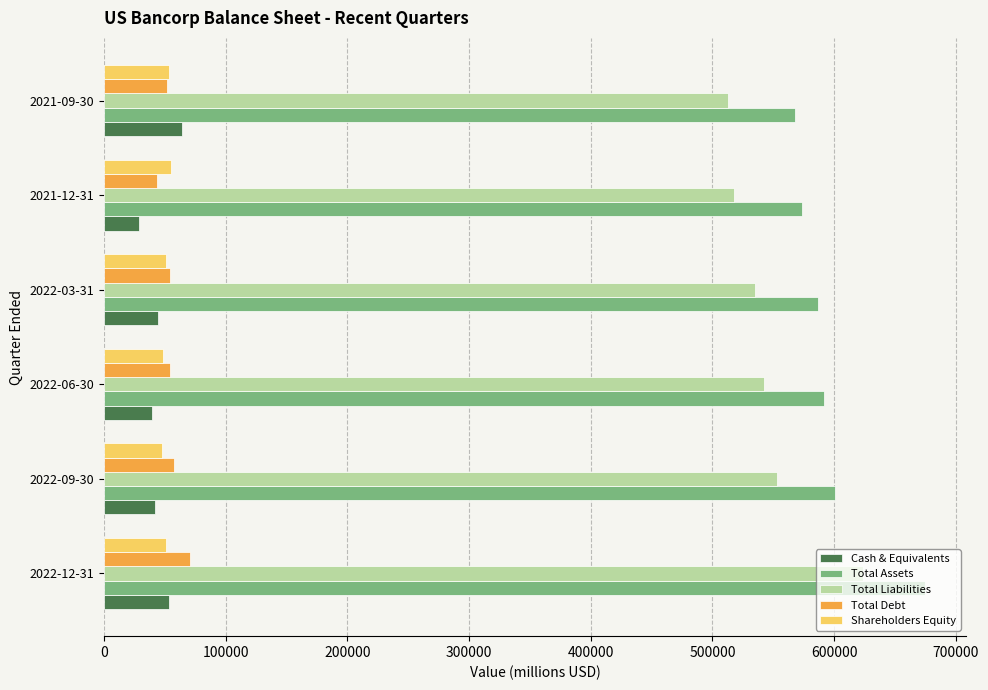

Read the Total Debt value at 2021-09-30, to the nearest 10.

51760